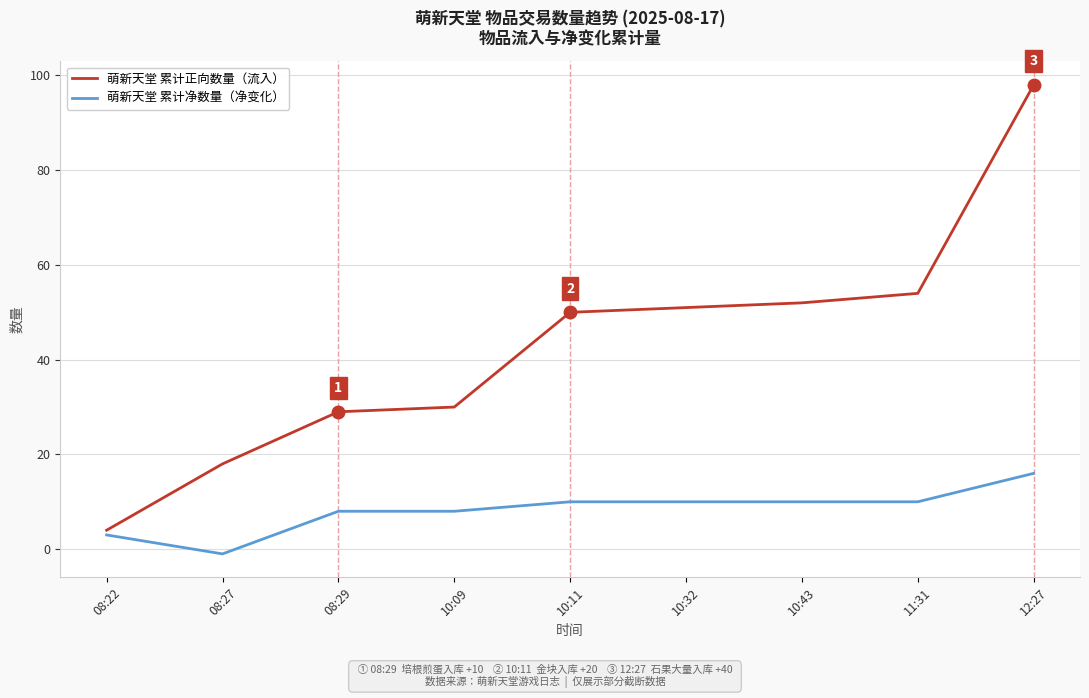

What is the difference between the second highest and minimum values in the 萌新天堂 累计净数量（净变化） series?

11